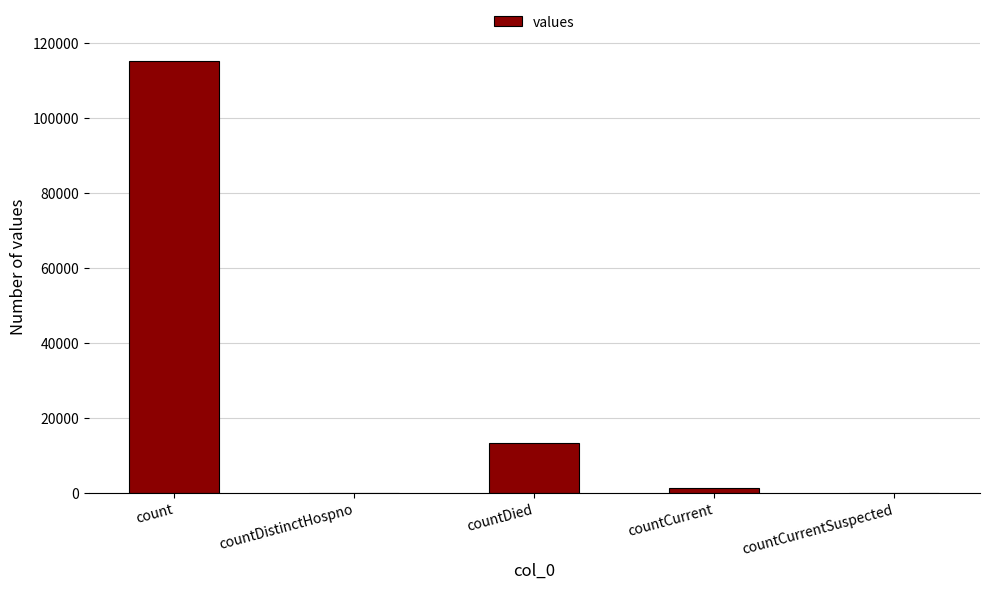

What is the difference between the values at countCurrent and countDied?

11960